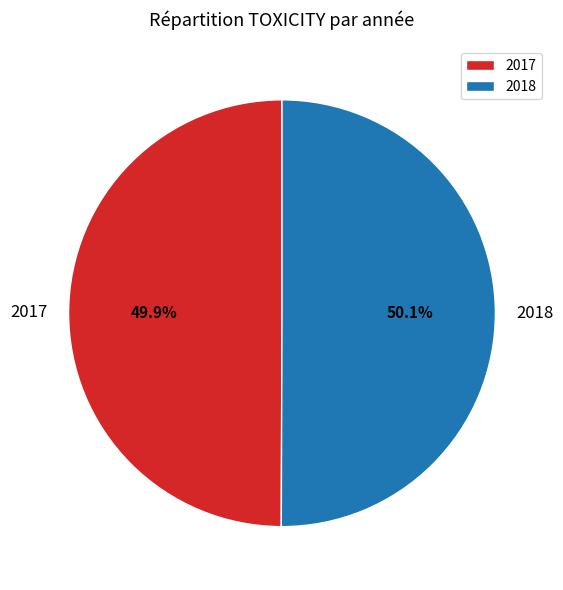

Is there any slice that represents more than half of the pie?

Yes